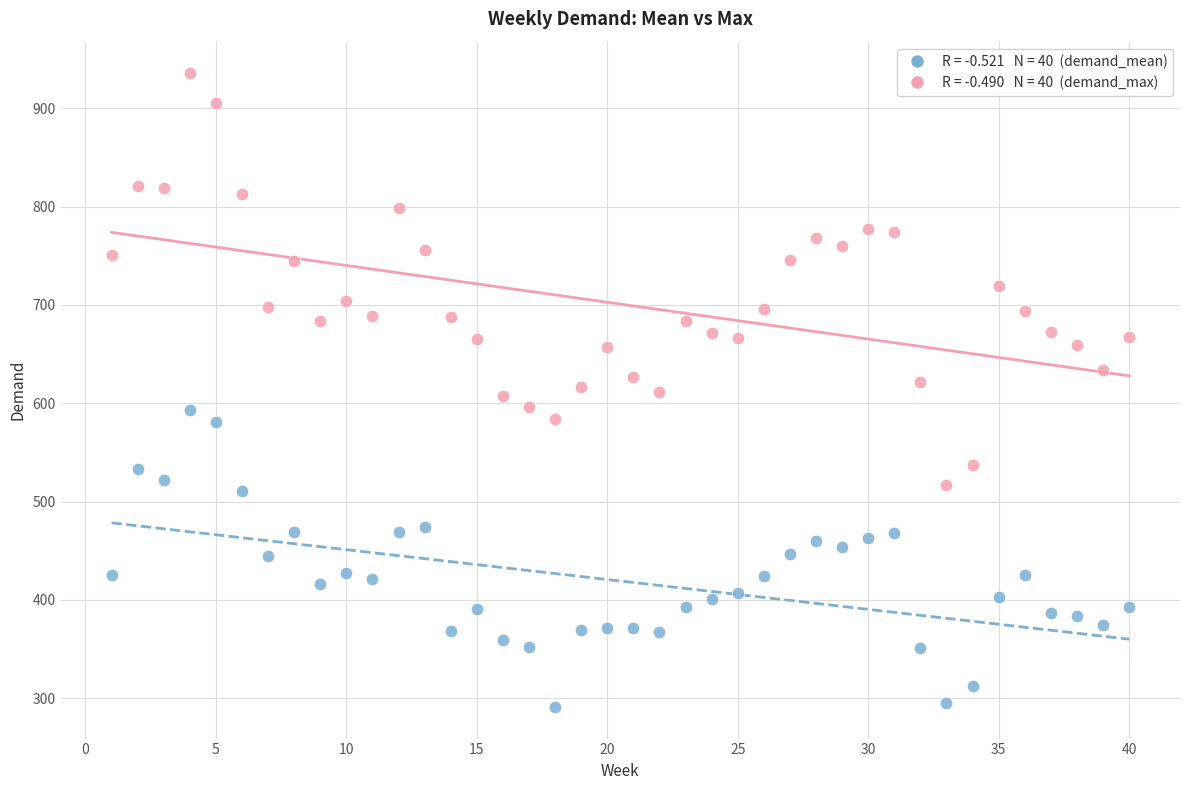

Across all data points, what is the range of X values (max minus min)?

39.0